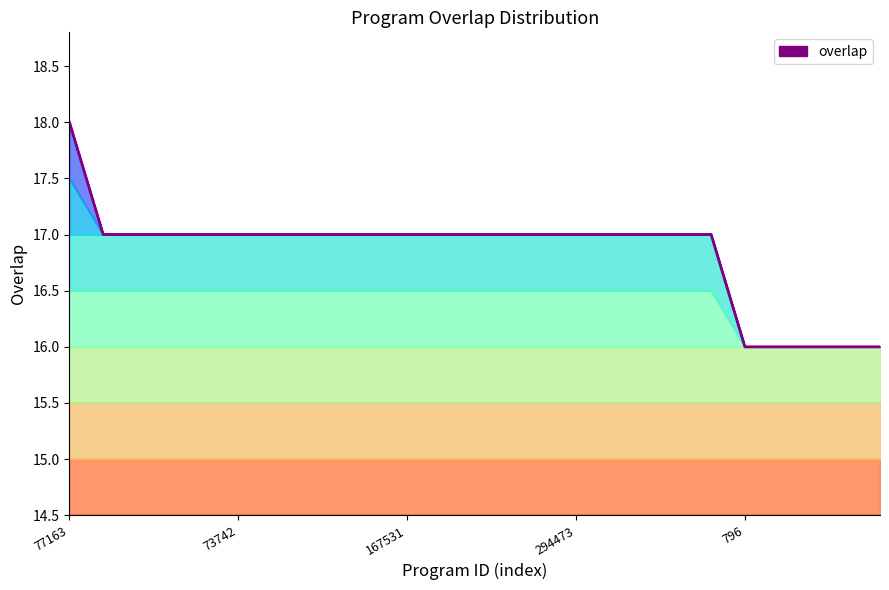

What position from the left is 16628?

2